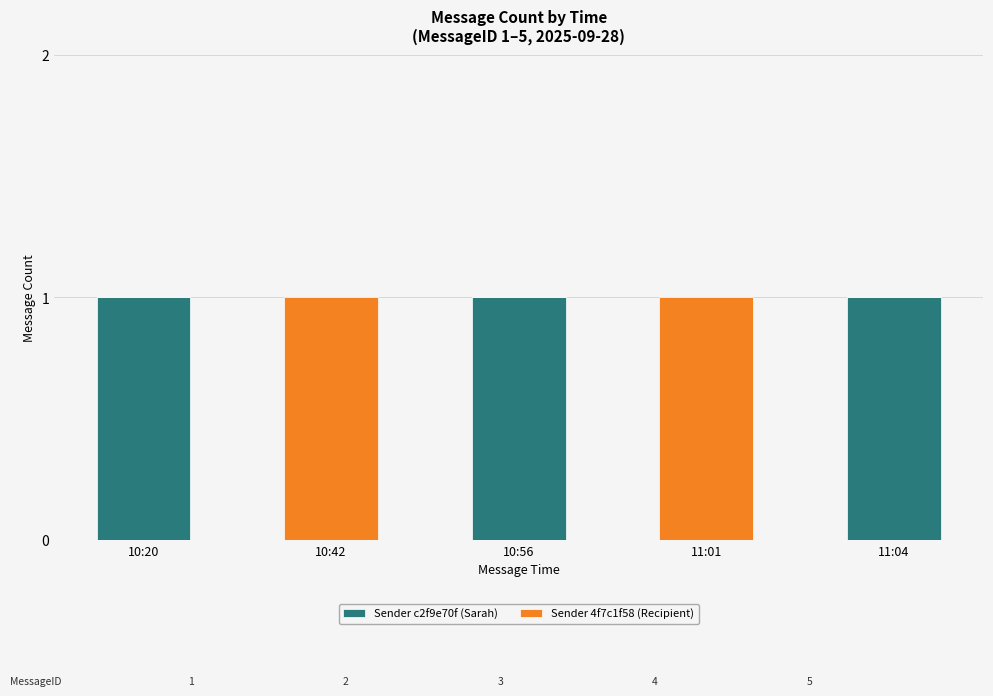

What is the total value across all series at 10:20?

1